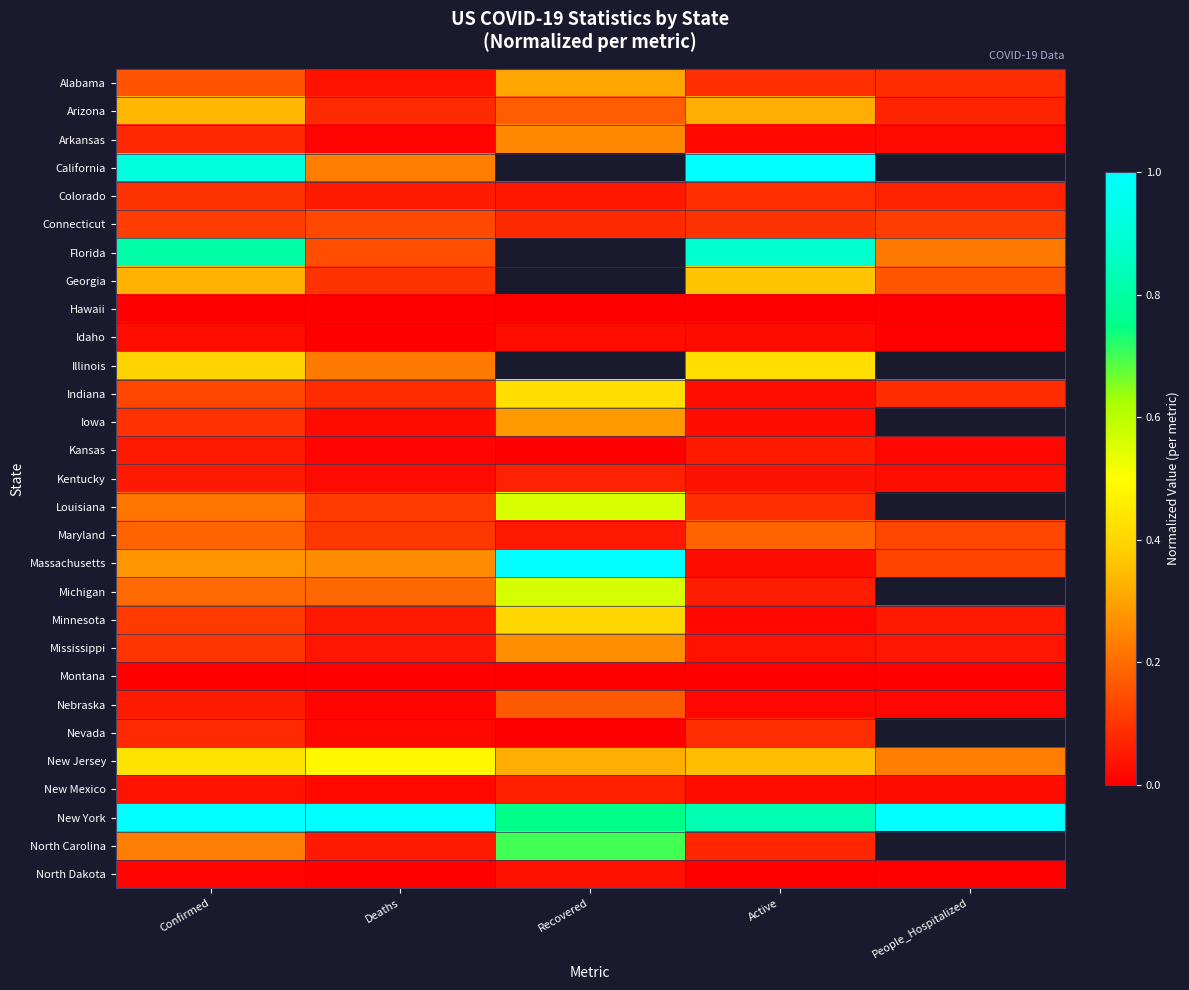

How many series are shown in this chart?

29